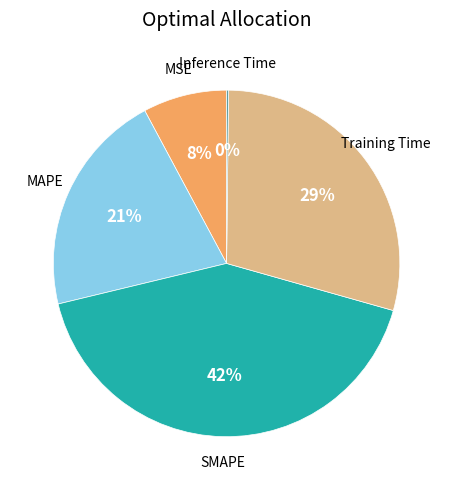

To the nearest percent, what is the difference between the MAPE and Training Time slice percentages?

8%